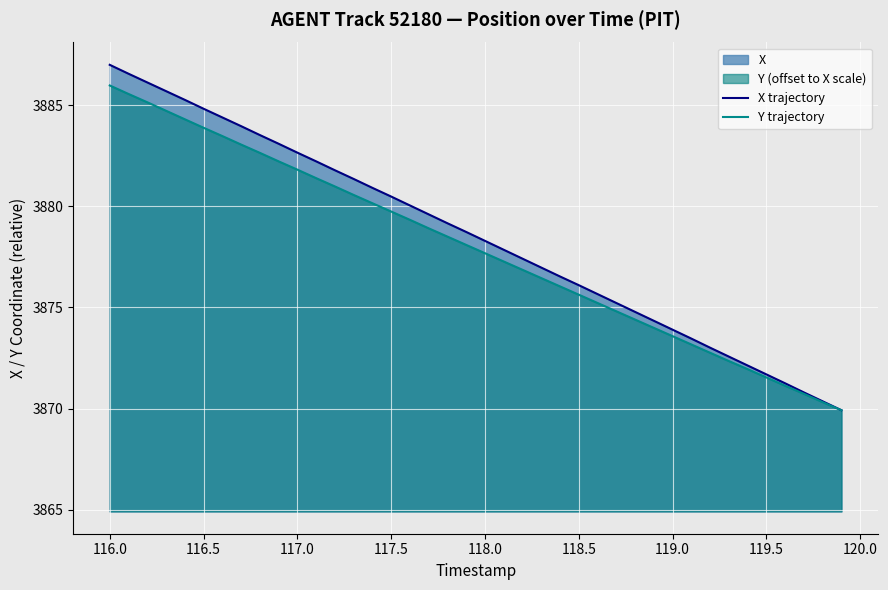

True or false: X trajectory and Y trajectory cross at least once.

False